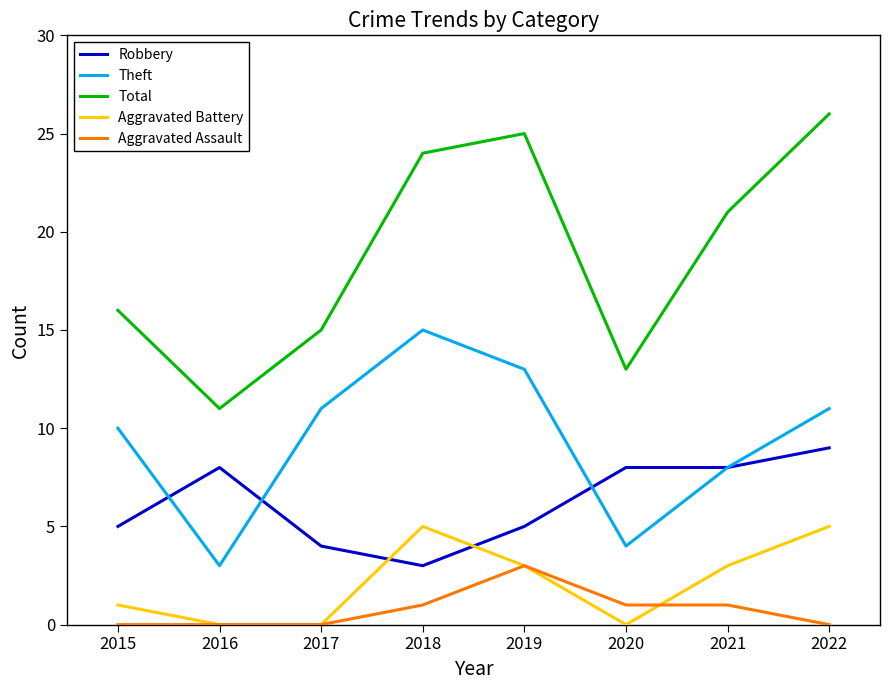

How many Aggravated Battery values are between 0 and 5?

8